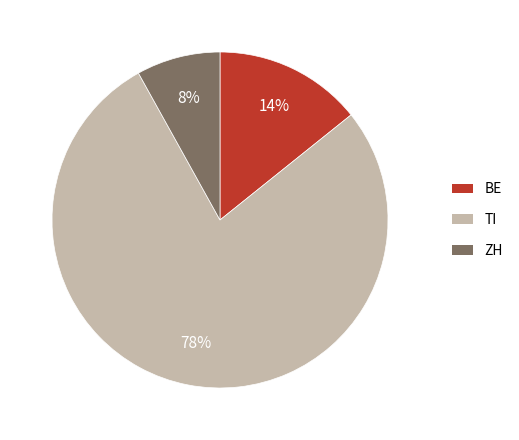

To the nearest percent, what is the average slice percentage?

33%